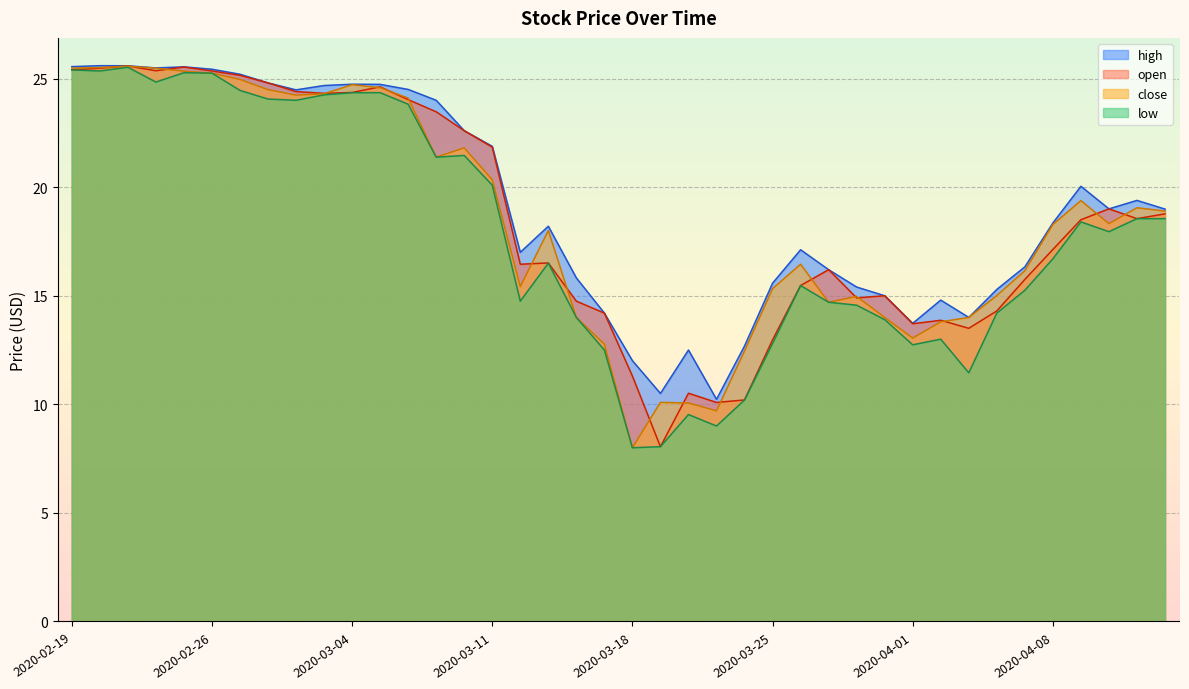

Where does the close series first go above 18?

2020-02-19